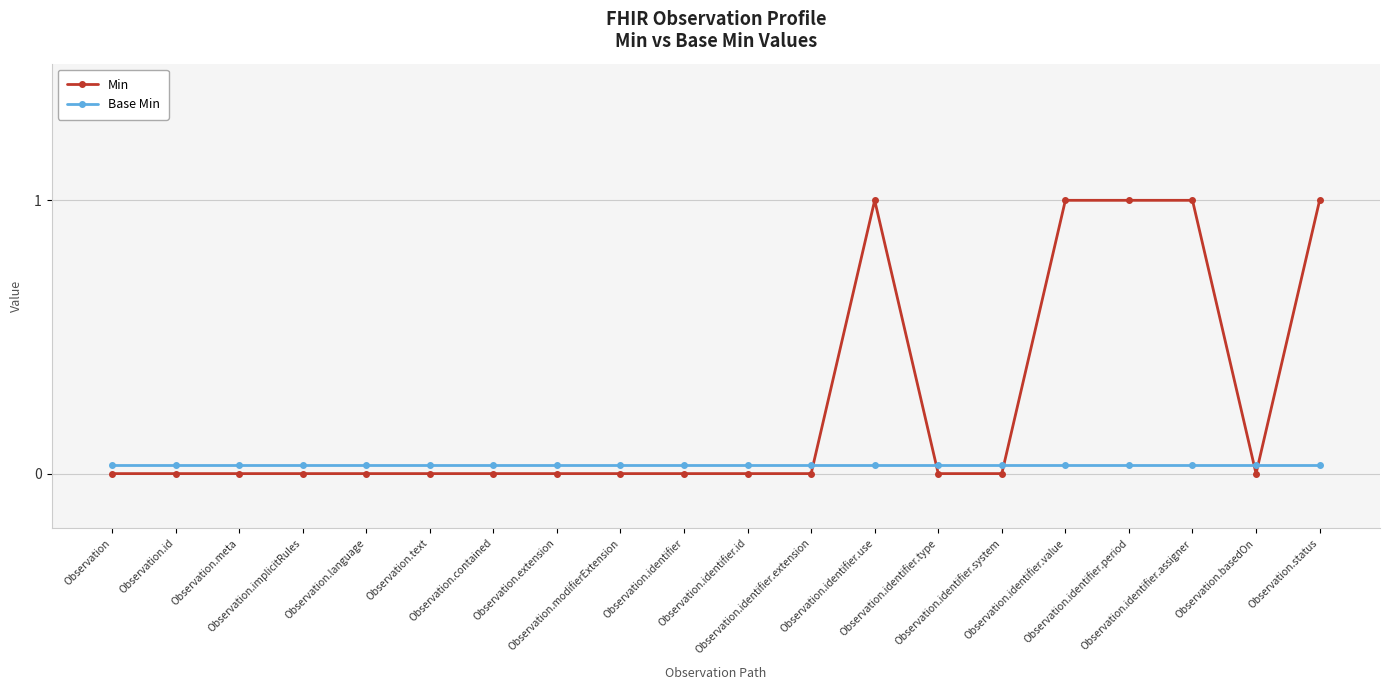

At which category does Min reach its first local valley?

Observation.basedOn